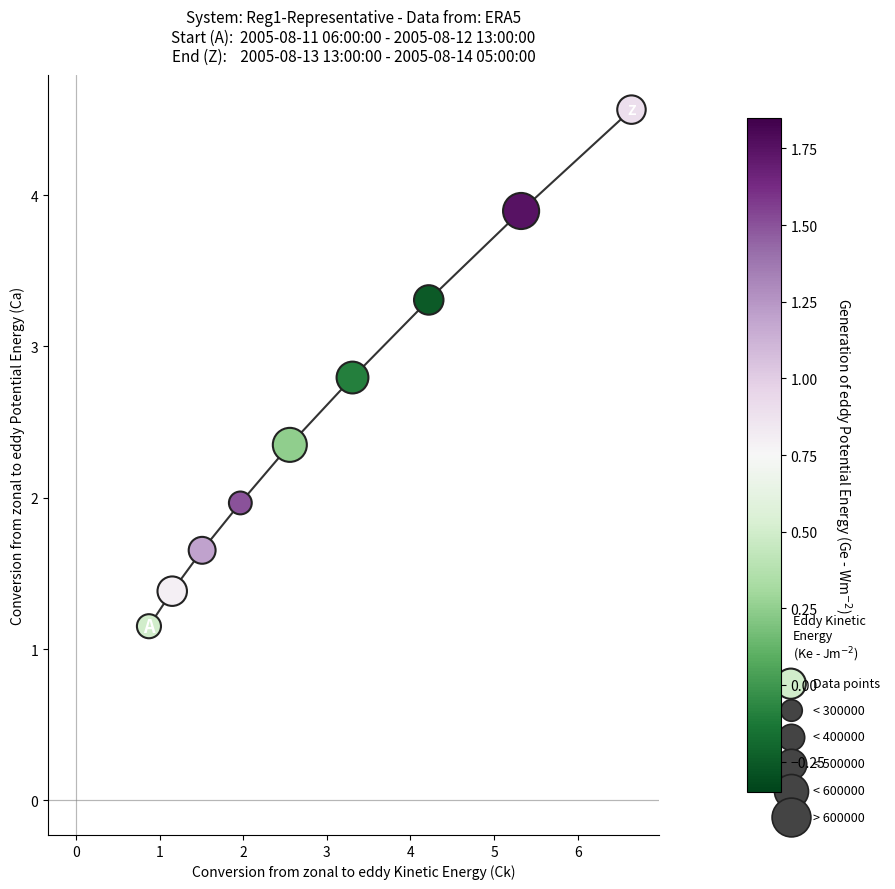

What is the average Y value?

2.6